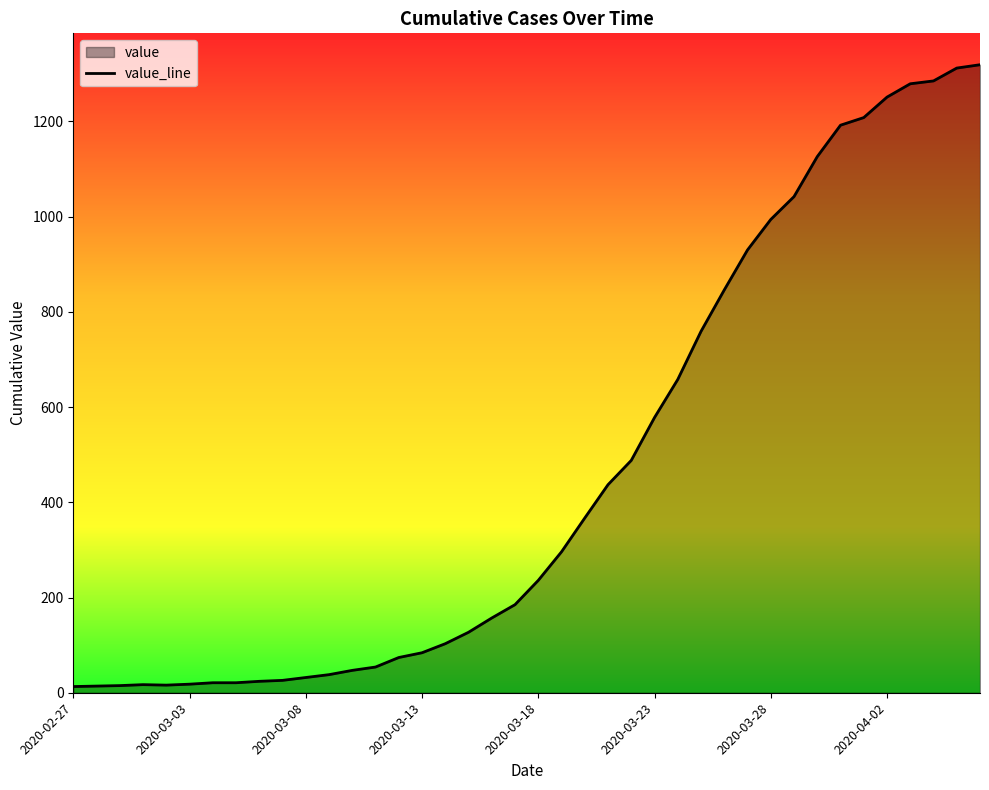

True or false: the data has more than 1 interior local peaks.

False